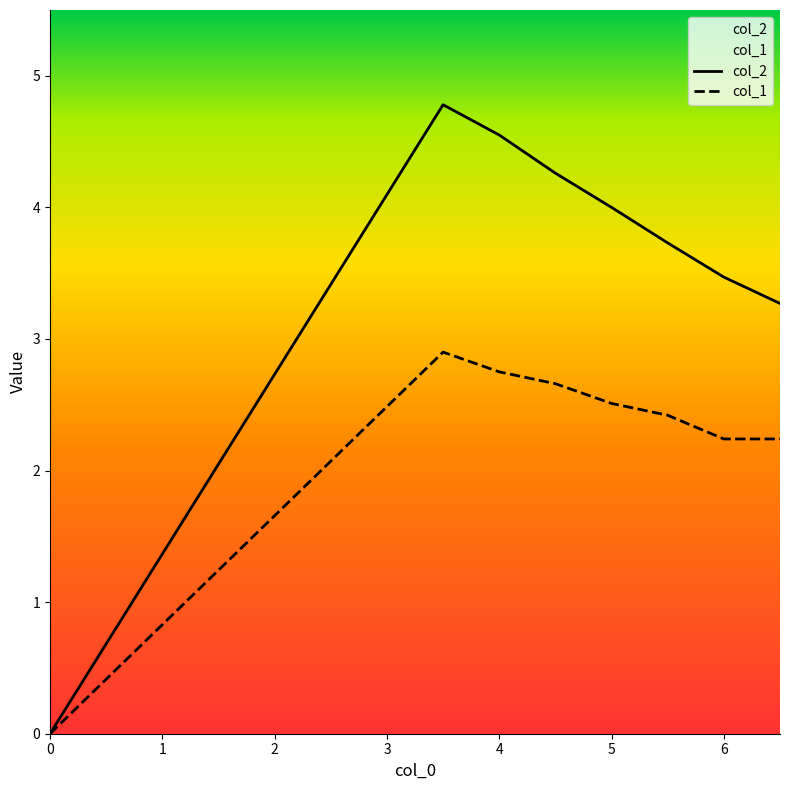

List the series in order of their peak value, highest first.

col_2, col_1